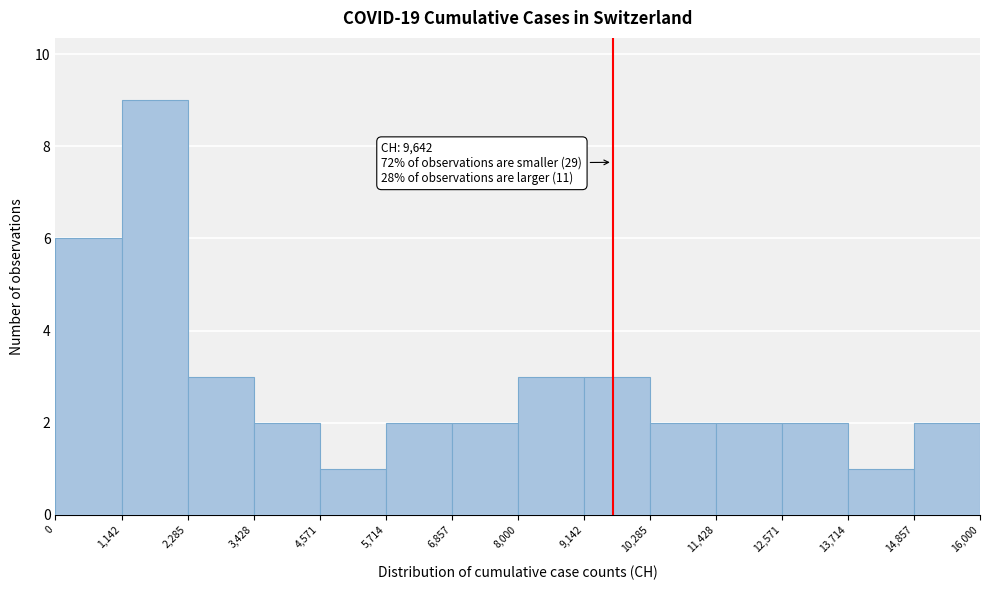

Which range on the x-axis has the tallest bar?

1,142 to 2,285